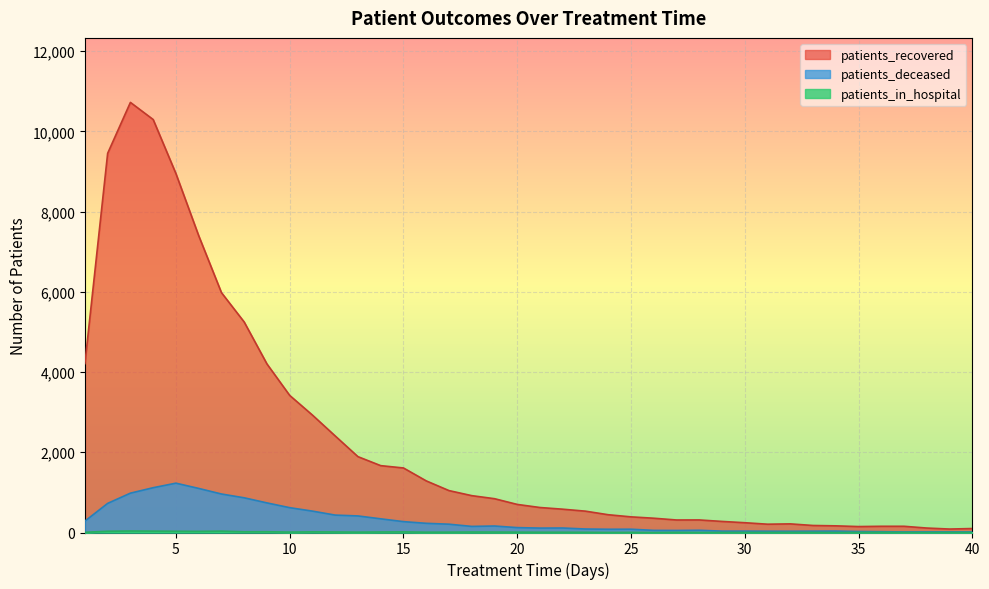

True or false: patients_in_hospital and patients_deceased intersect in this chart.

False